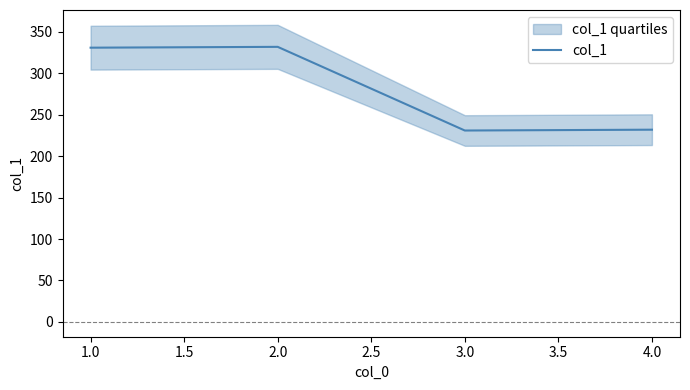

Where is the first local maximum for col_1?

2.0